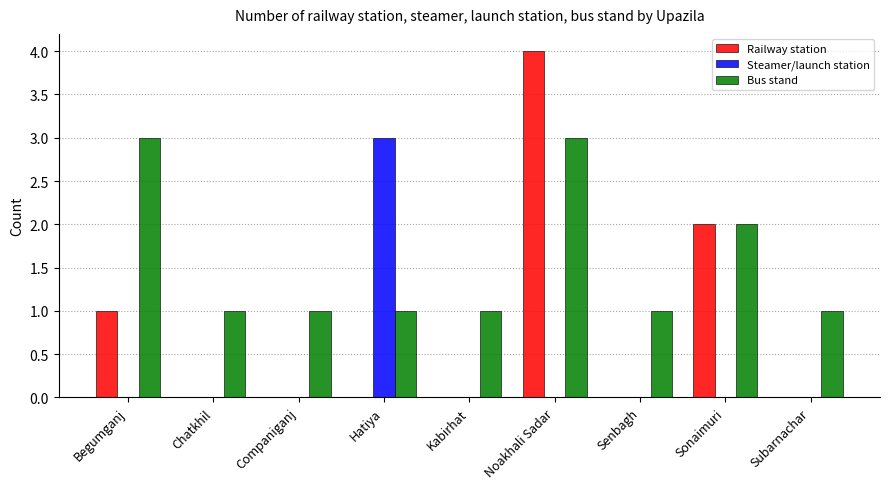

Between Begumganj and Subarnachar, which series saw the biggest shift?

Bus stand